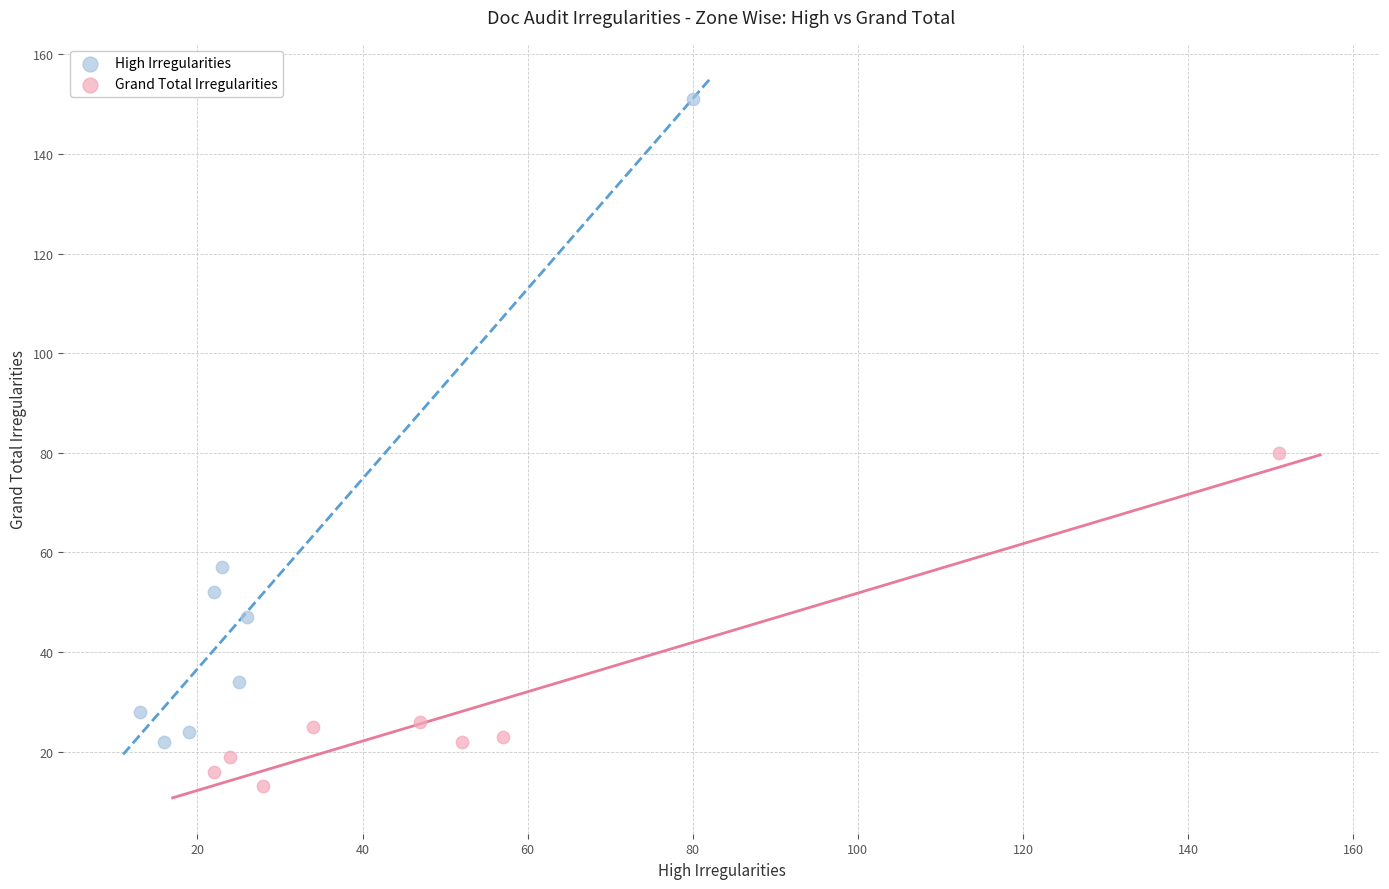

What are all the series names shown in the legend?

High Irregularities, Grand Total Irregularities